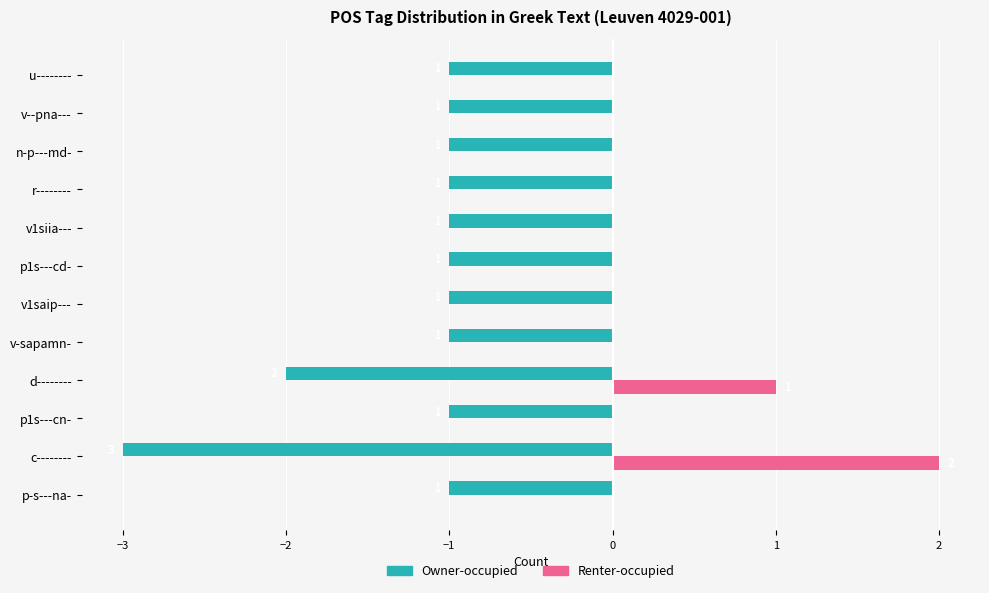

Which series has the largest total across all categories?

Renter-occupied